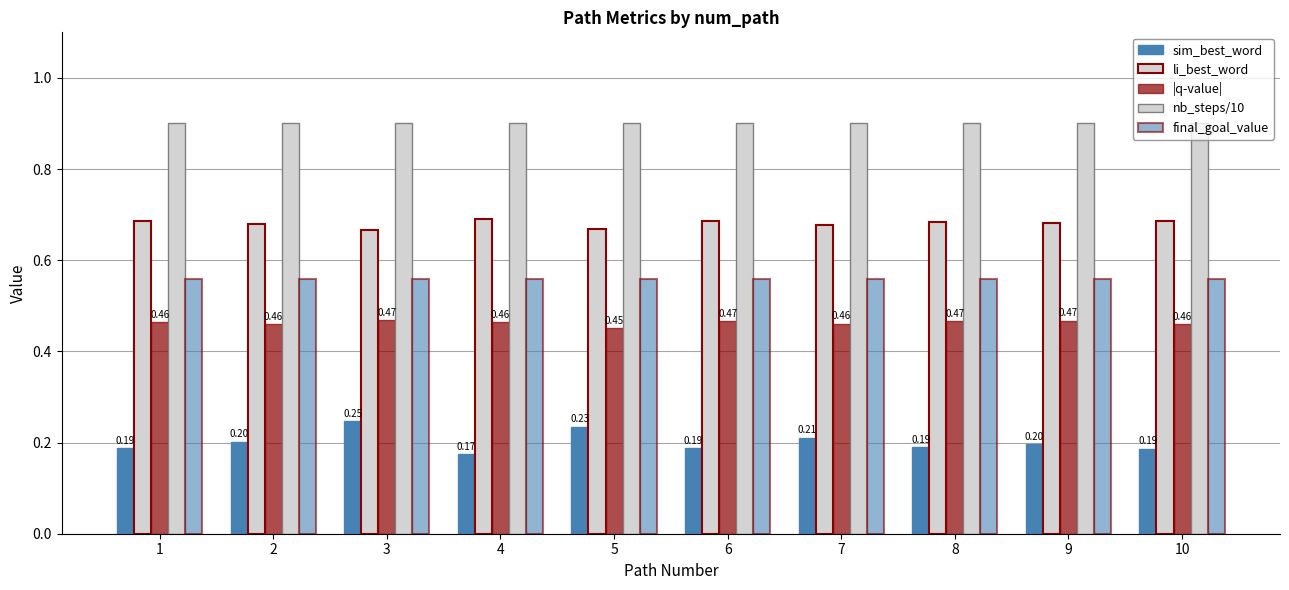

How many bars are there in each group?

5